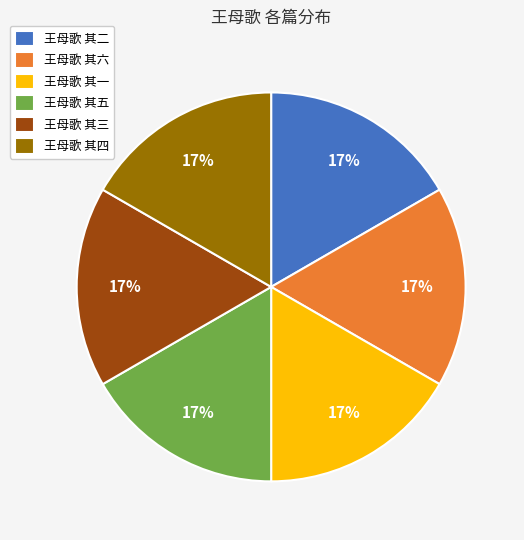

Count the number of slices in the pie.

6